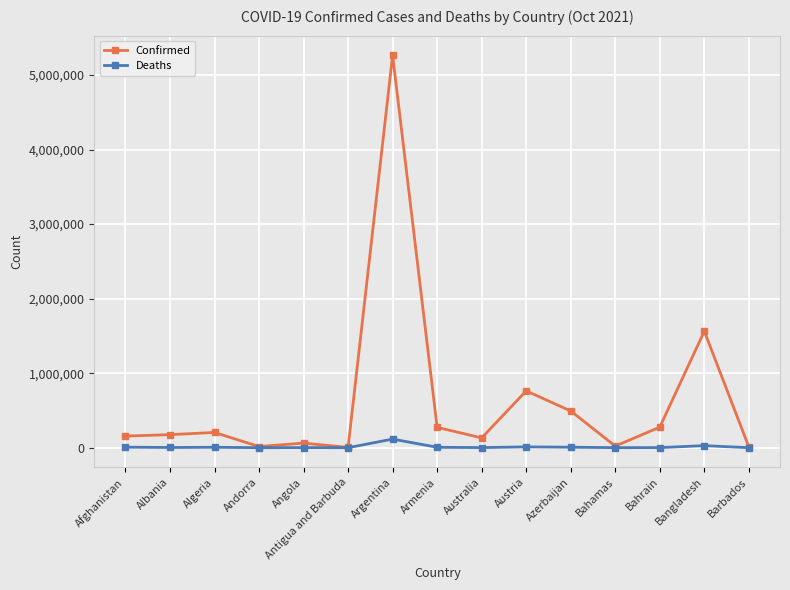

Which series has the widest spread of values?

Confirmed